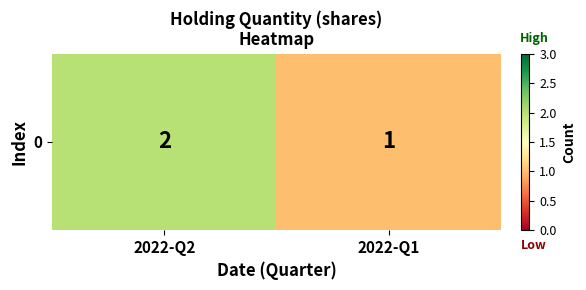

Reading left to right, transcribe all the data shown in this chart.

2022-Q2=2	2022-Q1=1